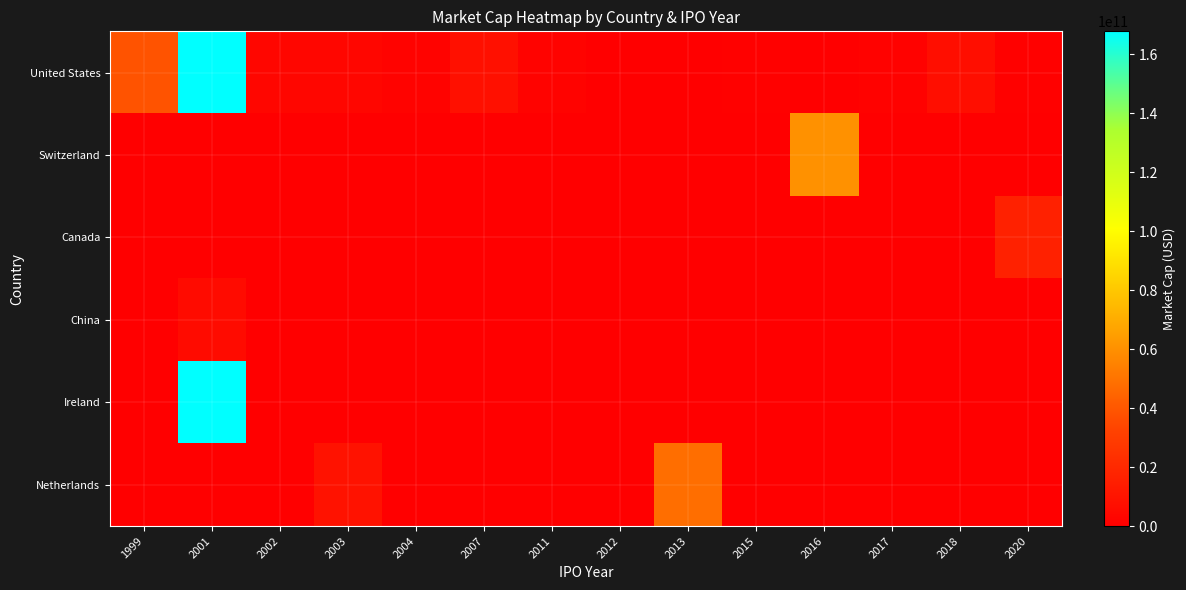

Which series has the largest total across all categories?

United States